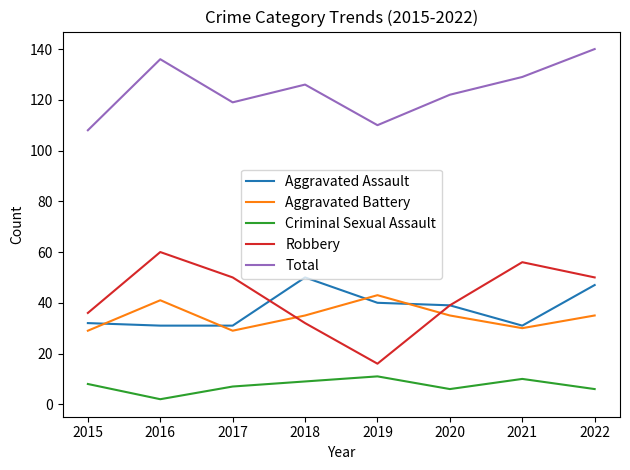

True or false: Total and Robbery cross at least once.

False